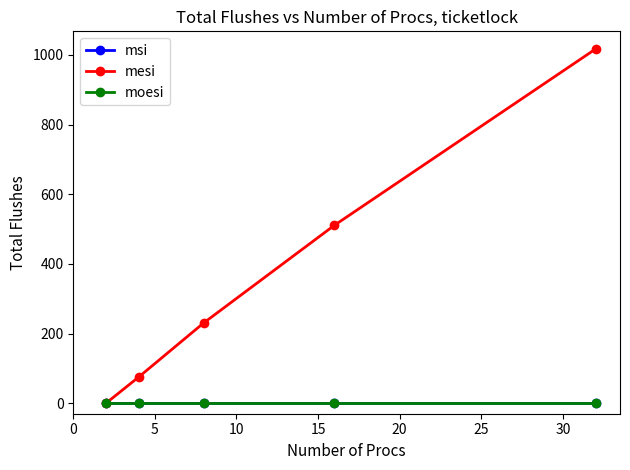

How many values in the mesi series exceed 231?

2